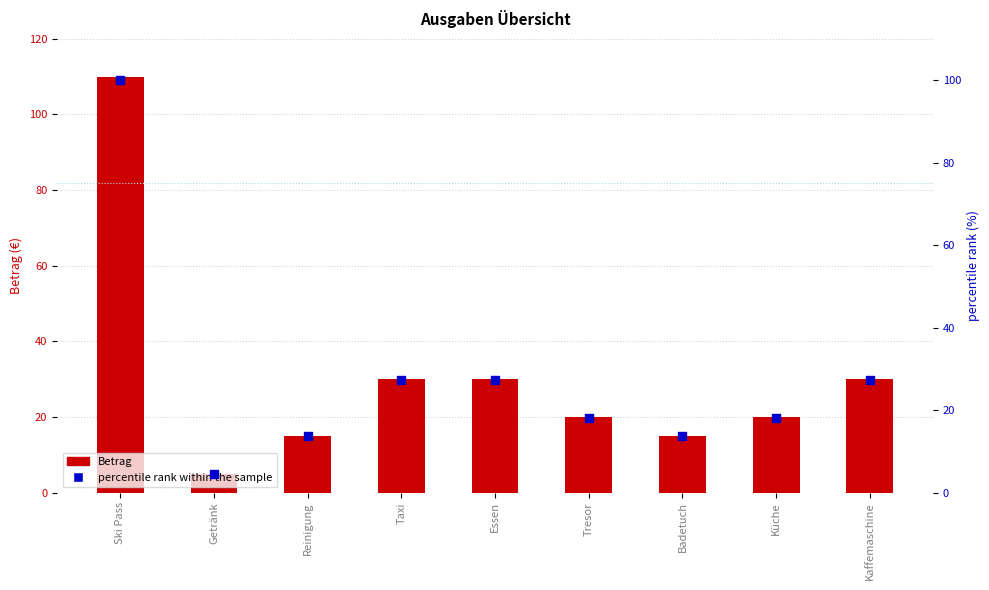

What is the total value across all series at Kaffemaschine?

57.3